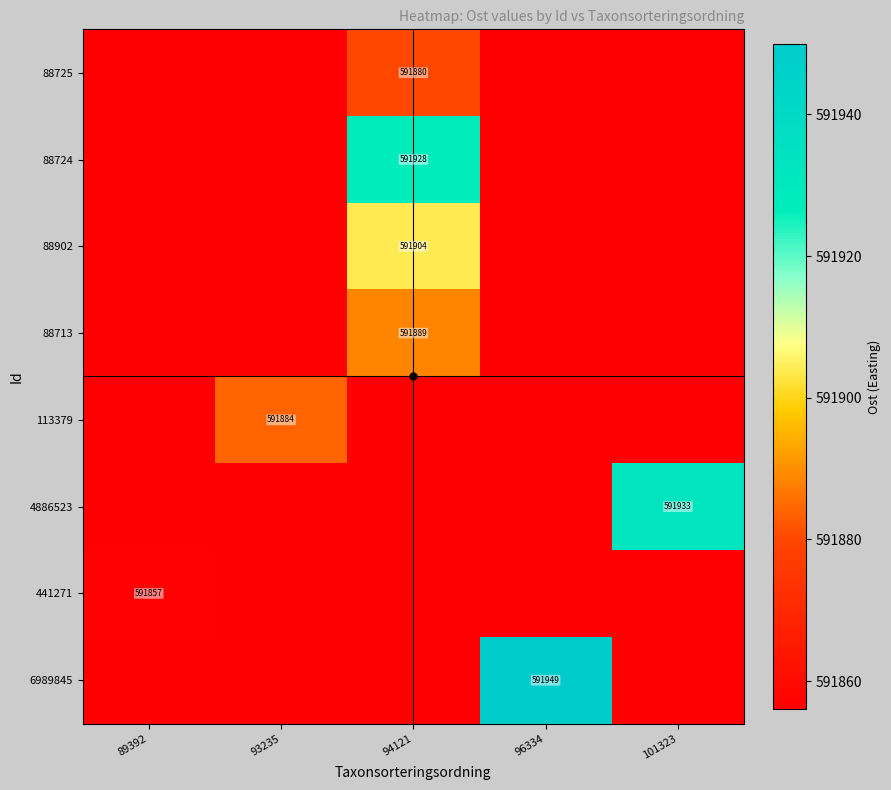

The value of 88713 at 94121 is 591889. True or false?

True